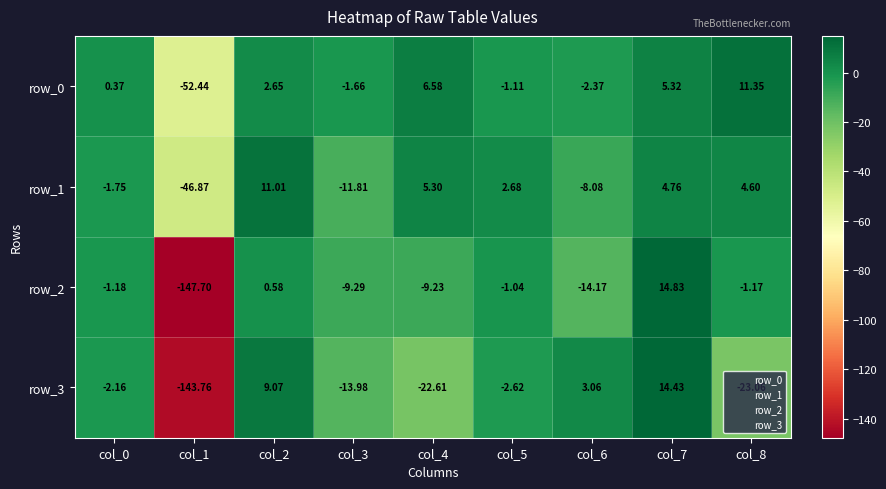

Is the value of row_1 at col_4 greater than the value of row_3 at col_6?

Yes